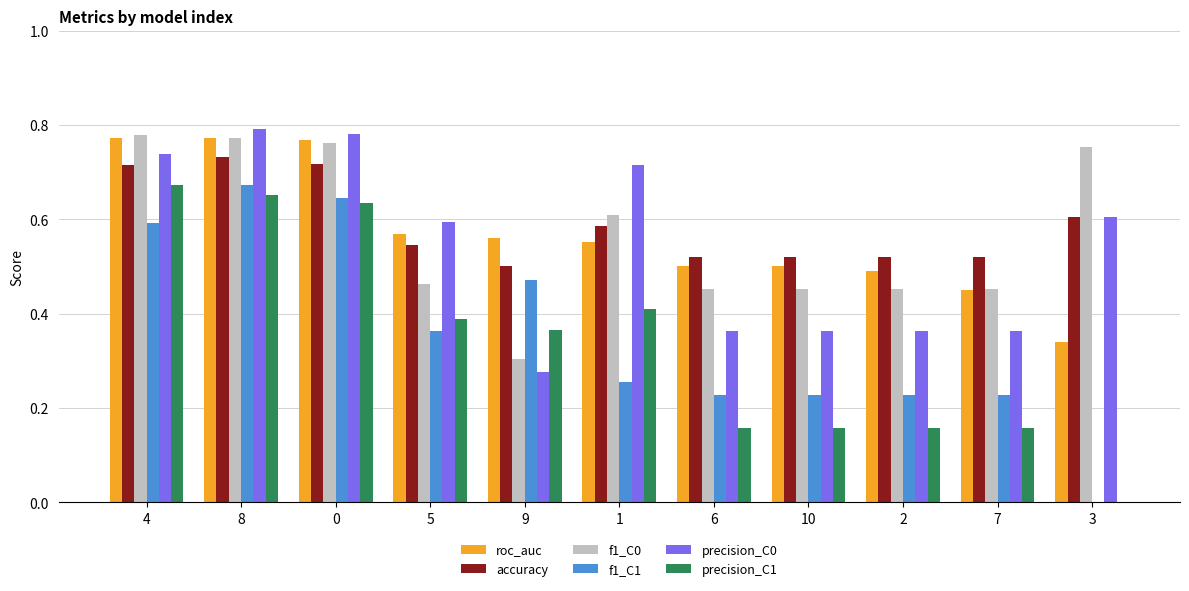

Which series changed the most between 8 and 6?

precision_C1